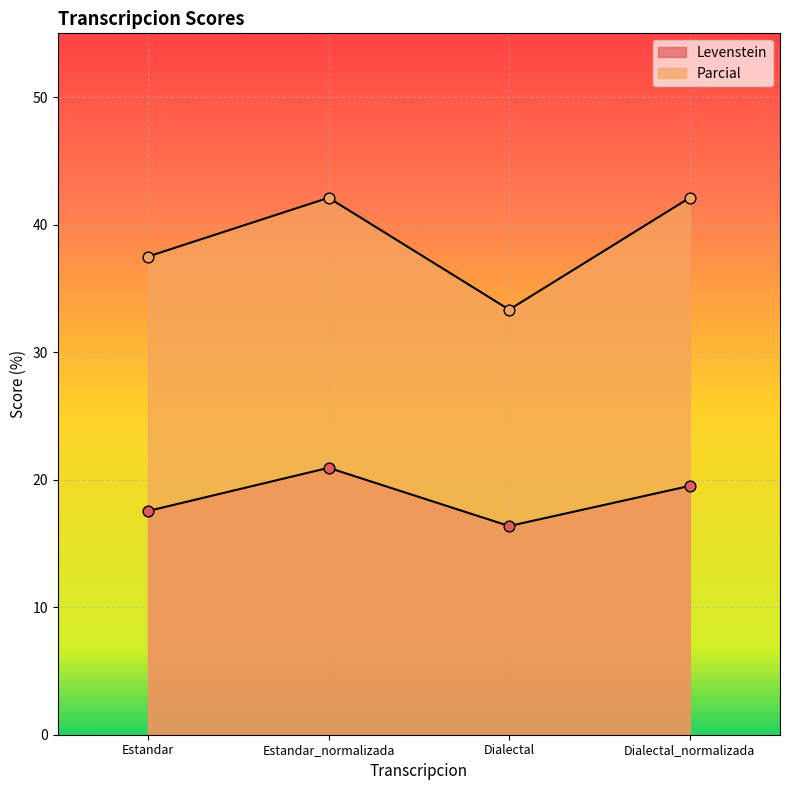

Which series reaches the minimum Y coordinate?

Levenstein